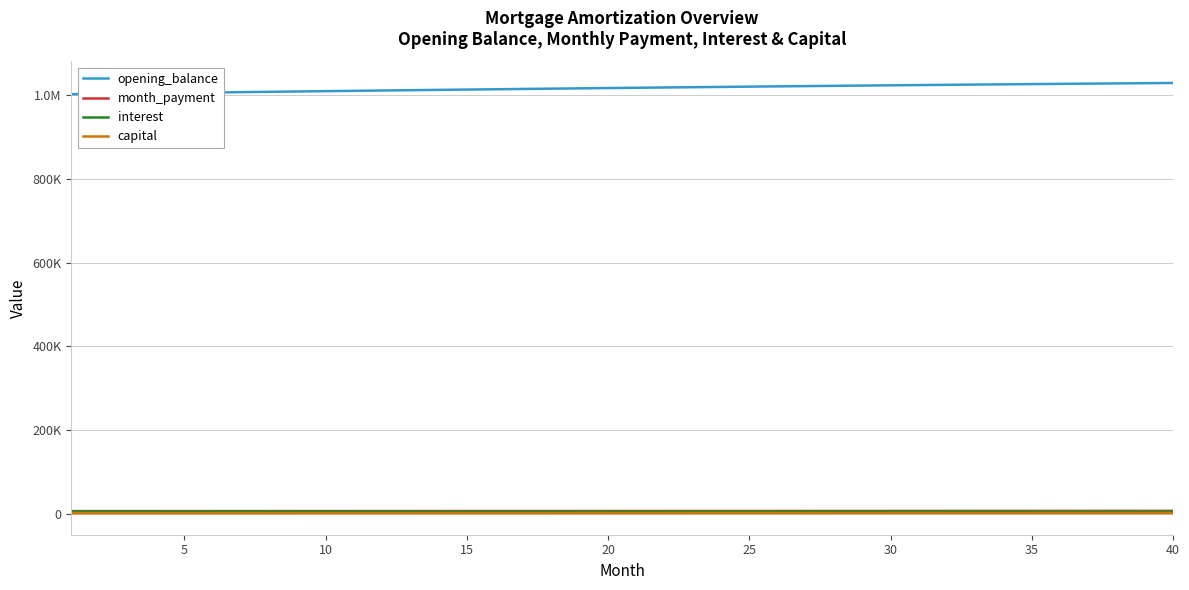

At how many categories does at least one series exceed 73389?

40